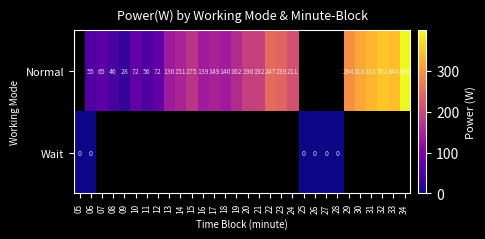

Count the number of categories in the chart.

30